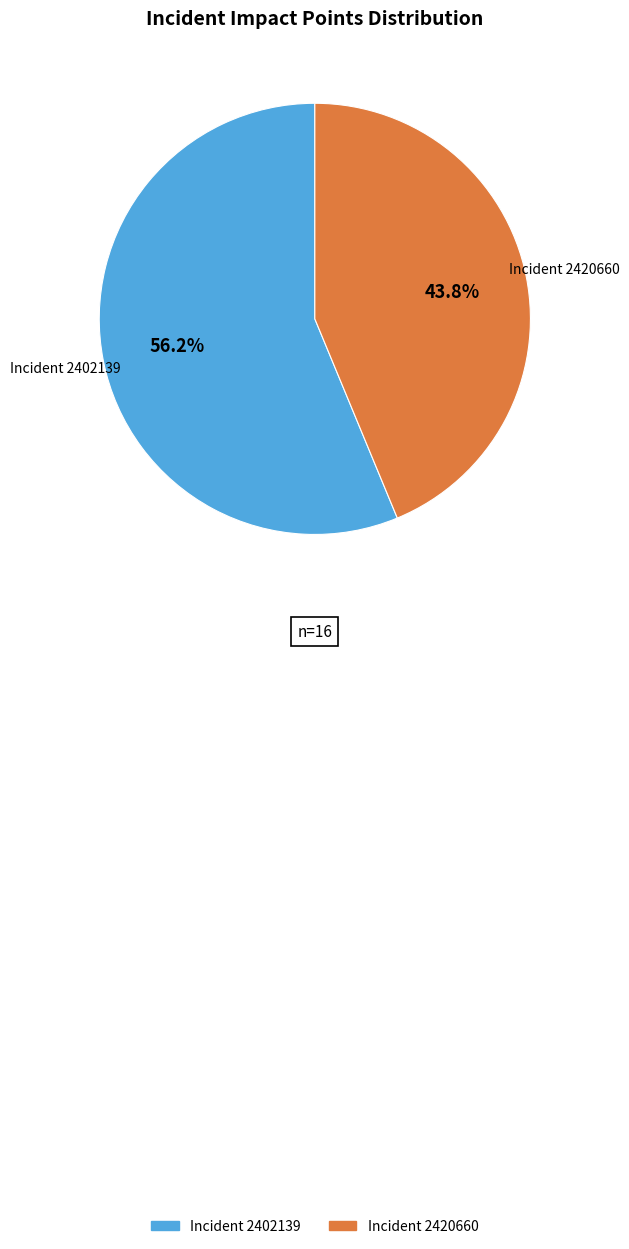

How many slices are in this pie chart?

2